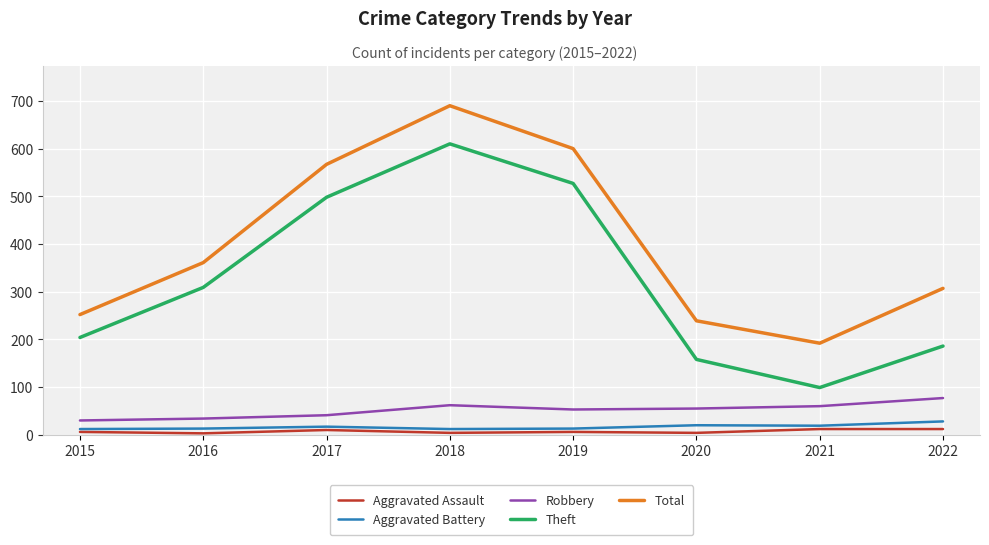

Which series has the widest spread of values?

Theft